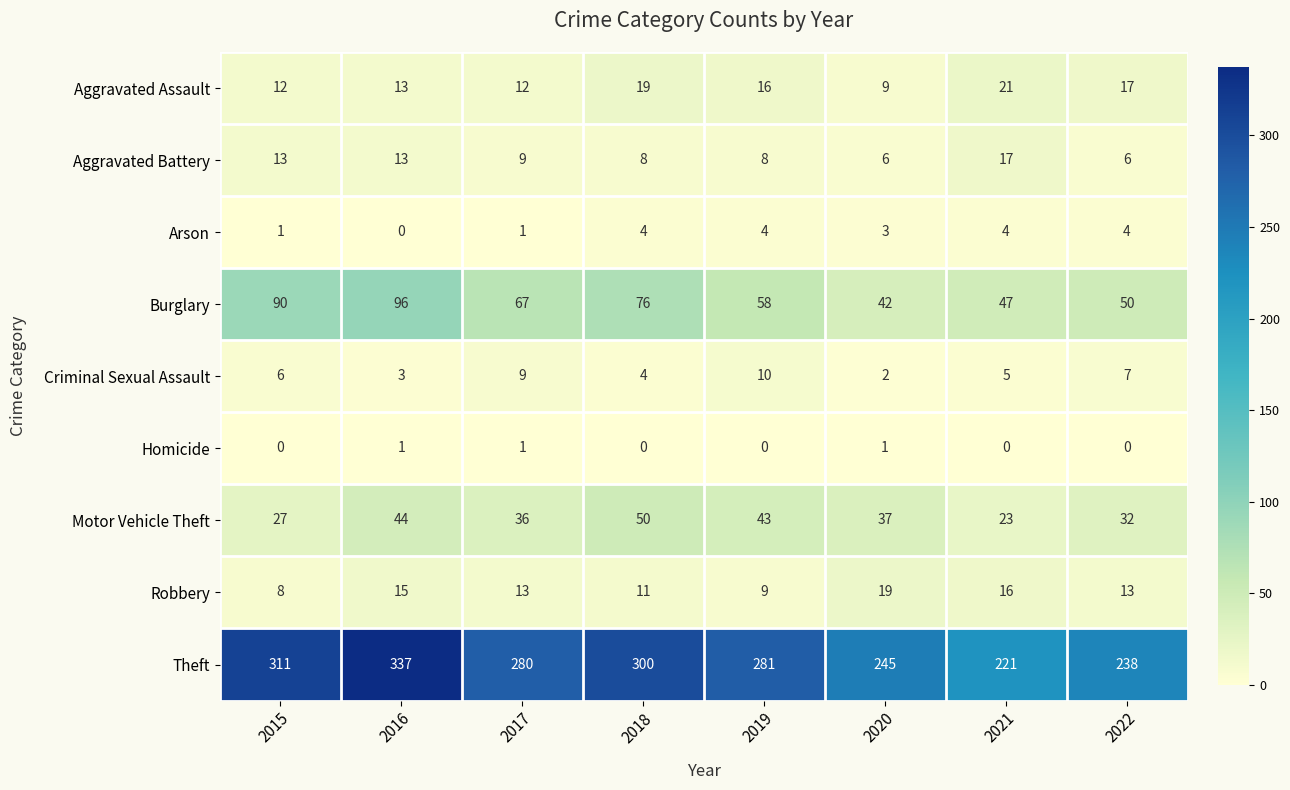

What is the greatest value displayed?

337